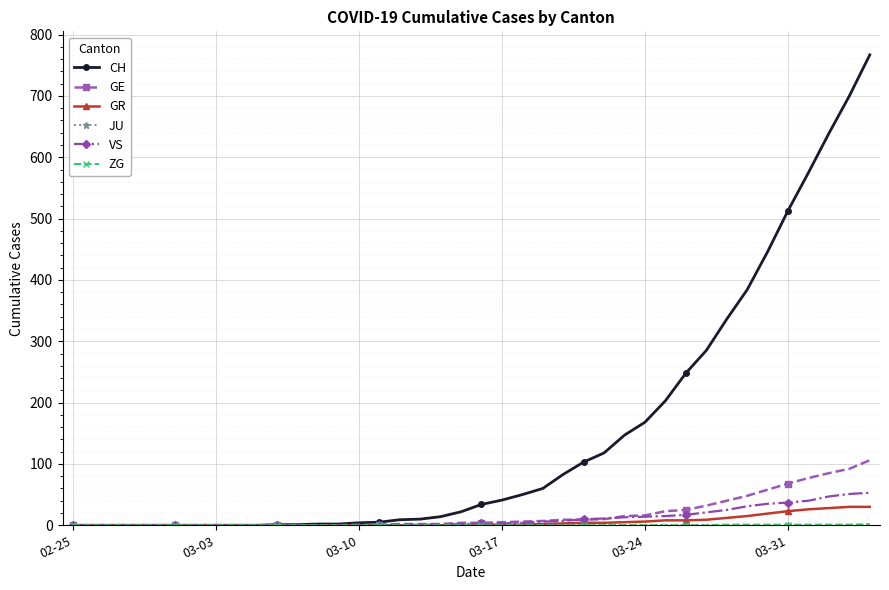

How many categories are shown in the chart?

40